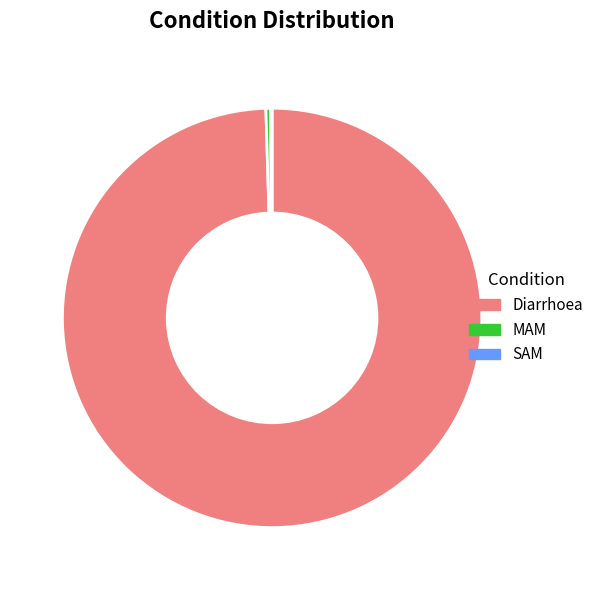

Is it true that MAM is 0% of the pie?

True